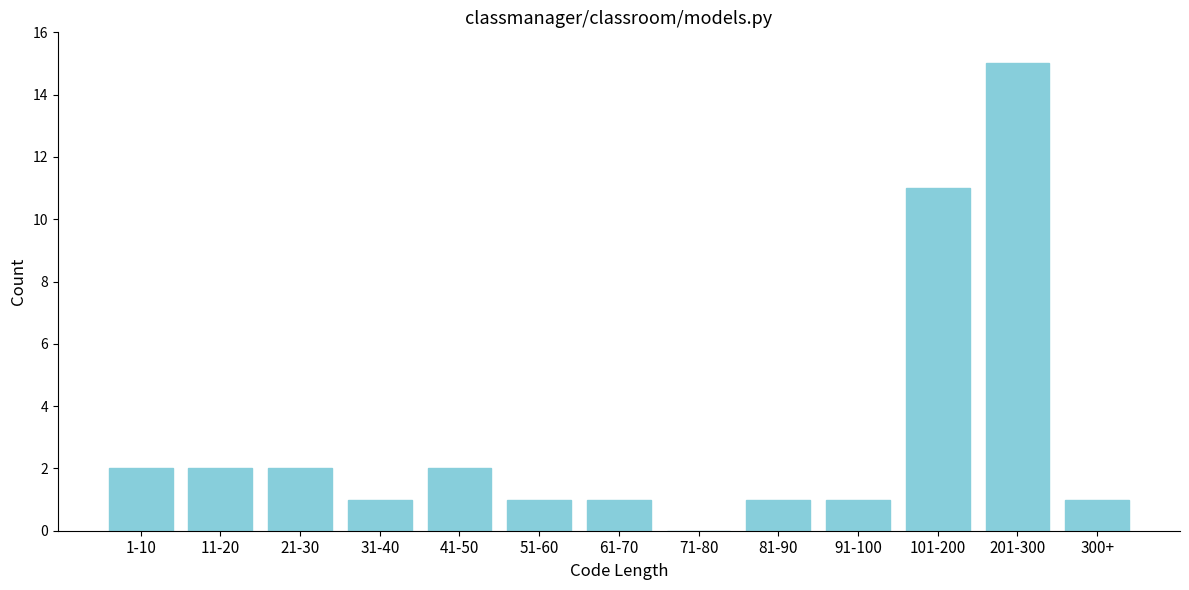

Reading left to right, extract all data points from this chart.

1-10=2	11-20=2	21-30=2	31-40=1	41-50=2	51-60=1	61-70=1	71-80=0	81-90=1	91-100=1	101-200=11	201-300=15	300+=1